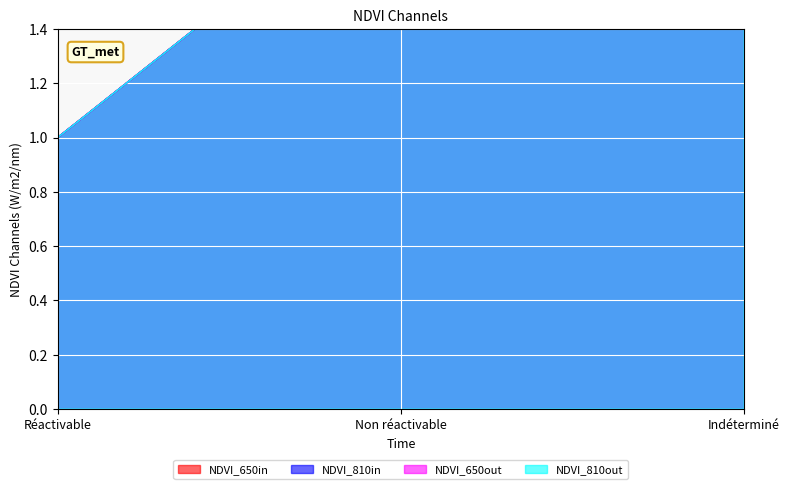

Where is NDVI_650in nearest to the value 2?

Non réactivable